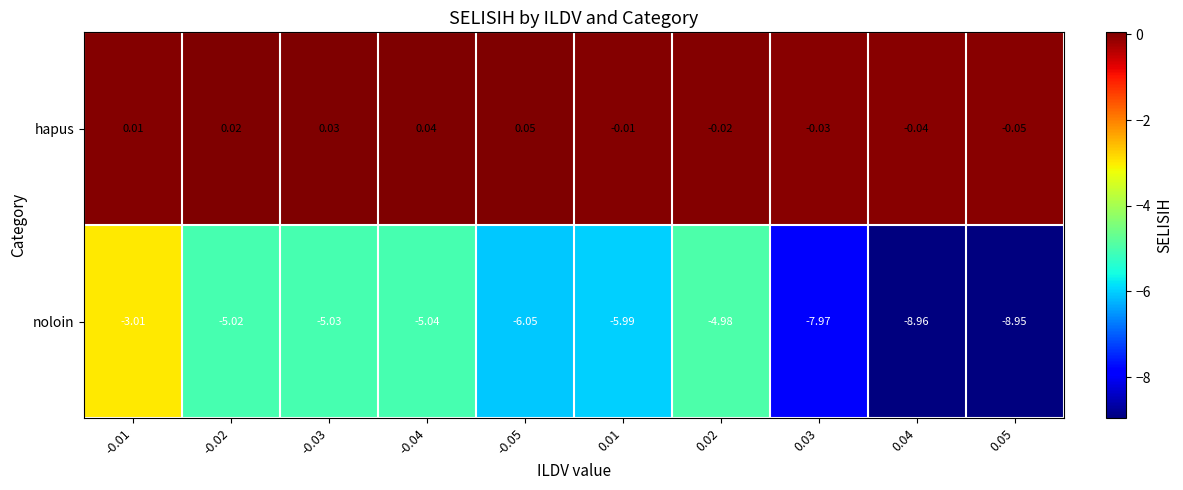

How many categories are shown in the chart?

10